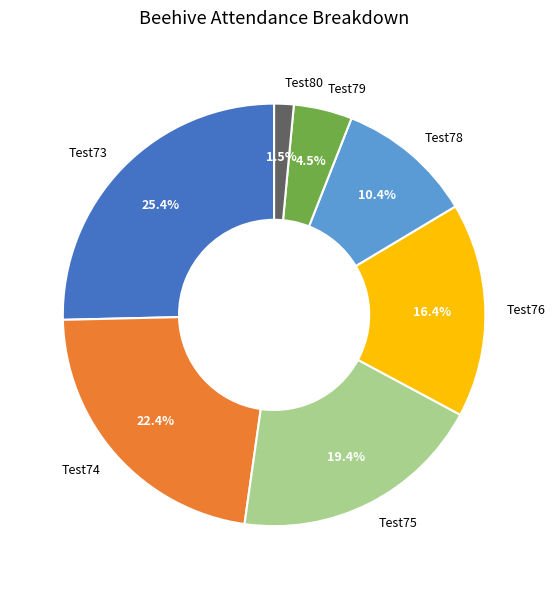

Does Test79 account for over 50% of the chart?

No